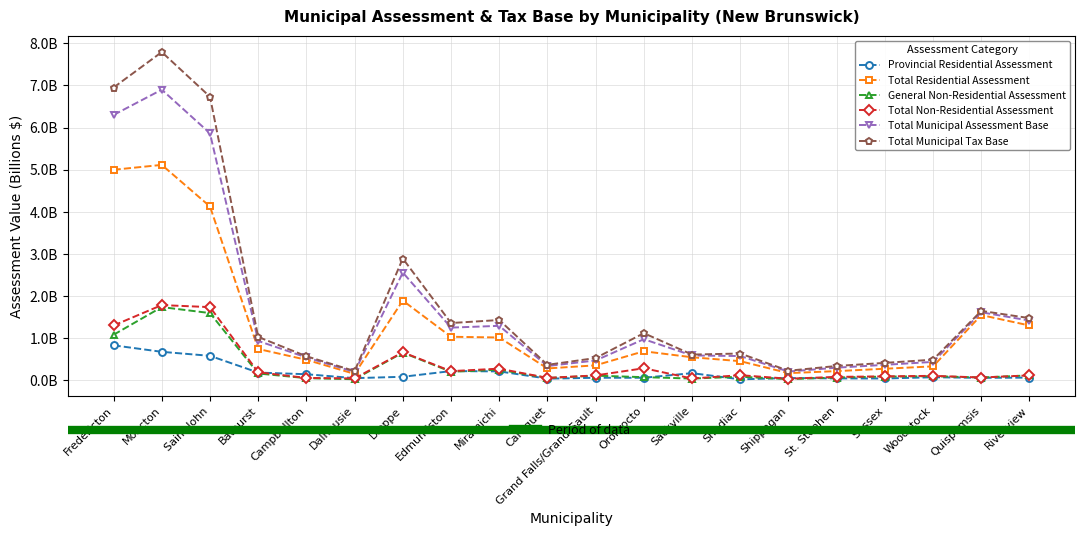

Which category has the lowest value across all series?

Shediac